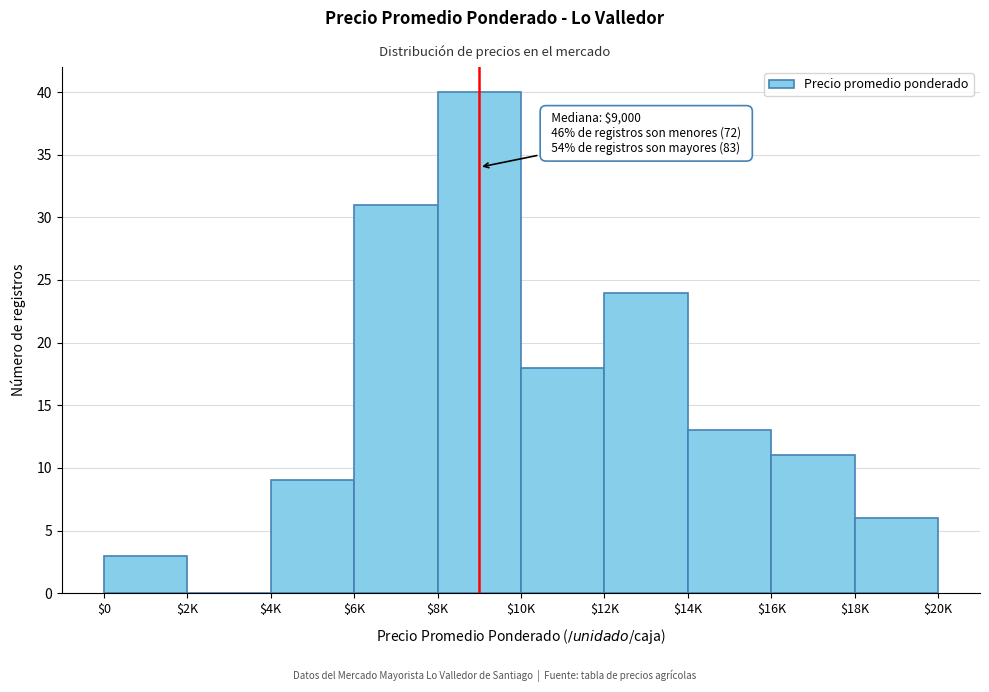

At which label is the value closest to 20?

$10K